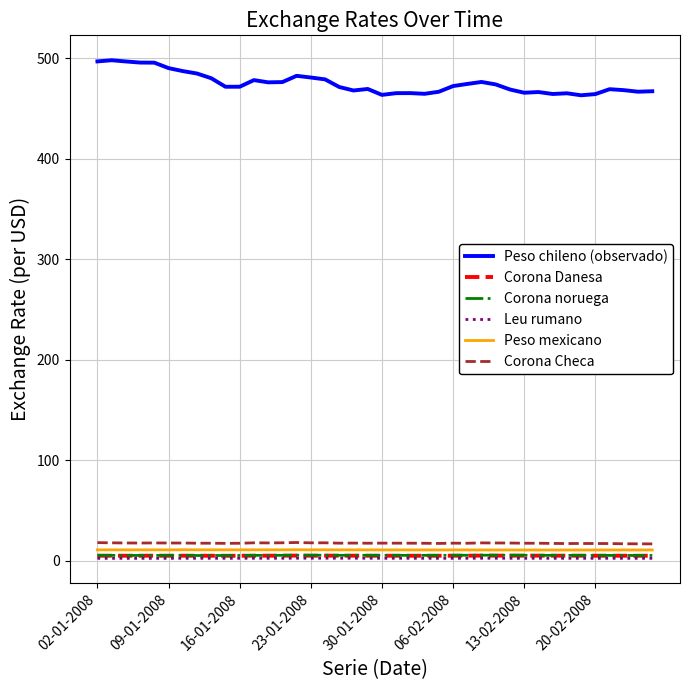

Which series has the largest range (max minus min)?

Peso chileno (observado)